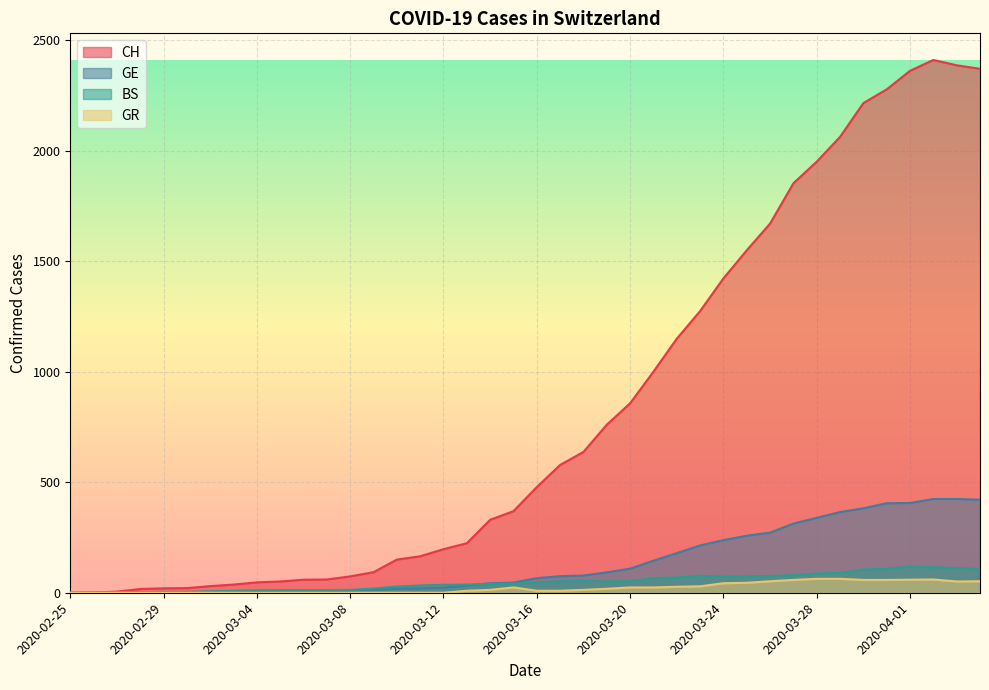

Reading left to right, extract all data points from this chart.

CH: 2020-02-25=0	2020-02-26=1	2020-02-27=5	2020-02-28=17	2020-02-29=20	2020-03-01=21	2020-03-02=30	2020-03-03=37	2020-03-04=47	2020-03-05=51	2020-03-06=59	2020-03-07=60	2020-03-08=74	2020-03-09=93	2020-03-10=150	2020-03-11=165	2020-03-12=197	2020-03-13=224	2020-03-14=330	2020-03-15=369	2020-03-16=478	2020-03-17=578	2020-03-18=637	2020-03-19=760	2020-03-20=857	2020-03-21=1000	2020-03-22=1149	2020-03-23=1274	2020-03-24=1422	2020-03-25=1549	2020-03-26=1670	2020-03-27=1852	2020-03-28=1950	2020-03-29=2062	2020-03-30=2215	2020-03-31=2277	2020-04-01=2361	2020-04-02=2410	2020-04-03=2386	2020-04-04=2370
GE: 2020-02-25=0	2020-02-26=1	2020-02-27=1	2020-02-28=1	2020-02-29=3	2020-03-01=3	2020-03-02=3	2020-03-03=4	2020-03-04=4	2020-03-05=5	2020-03-06=7	2020-03-07=7	2020-03-08=9	2020-03-09=13	2020-03-10=18	2020-03-11=20	2020-03-12=23	2020-03-13=33	2020-03-14=43	2020-03-15=46	2020-03-16=66	2020-03-17=75	2020-03-18=78	2020-03-19=92	2020-03-20=109	2020-03-21=145	2020-03-22=179	2020-03-23=214	2020-03-24=238	2020-03-25=258	2020-03-26=272	2020-03-27=313	2020-03-28=339	2020-03-29=365	2020-03-30=382	2020-03-31=405	2020-04-01=406	2020-04-02=424	2020-04-03=424	2020-04-04=421
BS: 2020-02-25=0	2020-02-26=0	2020-02-27=3	2020-02-28=3	2020-02-29=4	2020-03-01=4	2020-03-02=7	2020-03-03=9	2020-03-04=11	2020-03-05=12	2020-03-06=12	2020-03-07=12	2020-03-08=13	2020-03-09=19	2020-03-10=28	2020-03-11=33	2020-03-12=36	2020-03-13=37	2020-03-14=40	2020-03-15=42	2020-03-16=47	2020-03-17=52	2020-03-18=55	2020-03-19=52	2020-03-20=52	2020-03-21=66	2020-03-22=69	2020-03-23=77	2020-03-24=73	2020-03-25=74	2020-03-26=76	2020-03-27=79	2020-03-28=87	2020-03-29=90	2020-03-30=105	2020-03-31=108	2020-04-01=119	2020-04-02=115	2020-04-03=112	2020-04-04=108
GR: 2020-02-25=0	2020-02-26=0	2020-02-27=0	2020-02-28=0	2020-02-29=0	2020-03-01=0	2020-03-02=0	2020-03-03=0	2020-03-04=0	2020-03-05=0	2020-03-06=0	2020-03-07=0	2020-03-08=0	2020-03-09=0	2020-03-10=0	2020-03-11=0	2020-03-12=0	2020-03-13=9	2020-03-14=13	2020-03-15=24	2020-03-16=9	2020-03-17=9	2020-03-18=13	2020-03-19=18	2020-03-20=24	2020-03-21=24	2020-03-22=27	2020-03-23=29	2020-03-24=43	2020-03-25=45	2020-03-26=52	2020-03-27=58	2020-03-28=63	2020-03-29=63	2020-03-30=58	2020-03-31=58	2020-04-01=59	2020-04-02=60	2020-04-03=51	2020-04-04=52